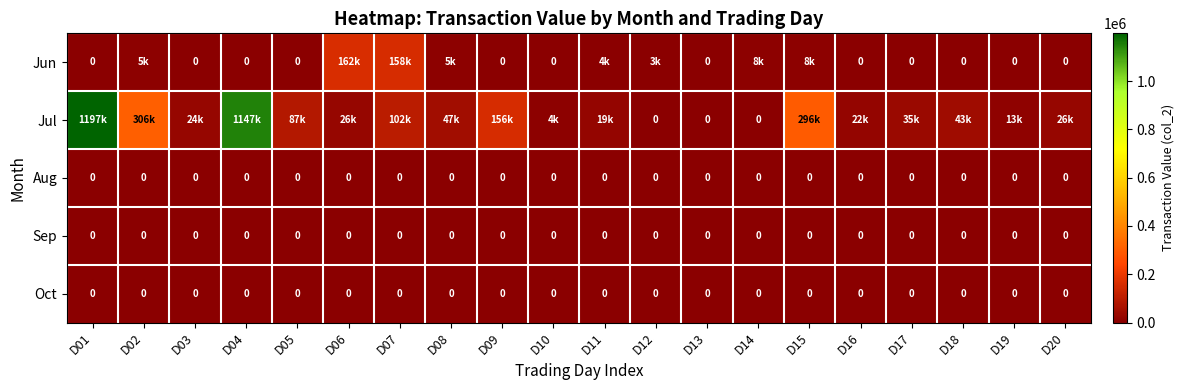

The value of Oct at D15 is 0. True or false?

True